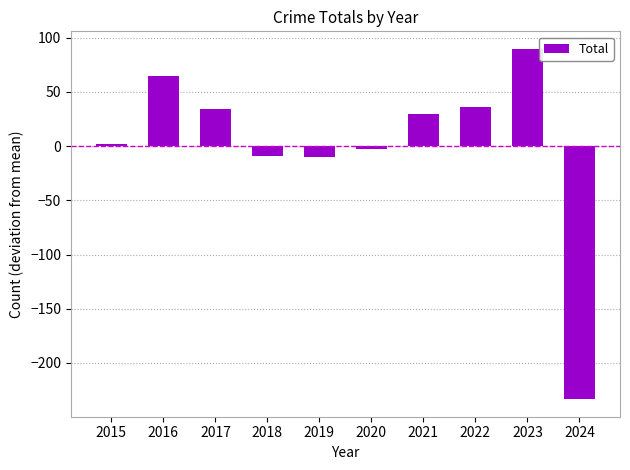

Approximately how many times larger is the value at 2023 compared to 2021?

3.0